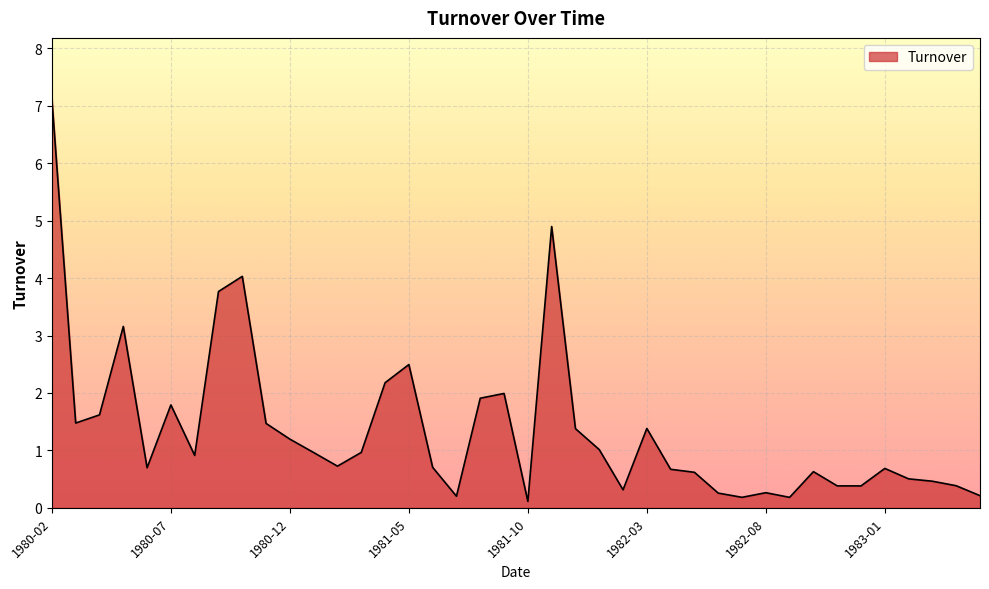

What is the maximum value shown in the chart?

7.1